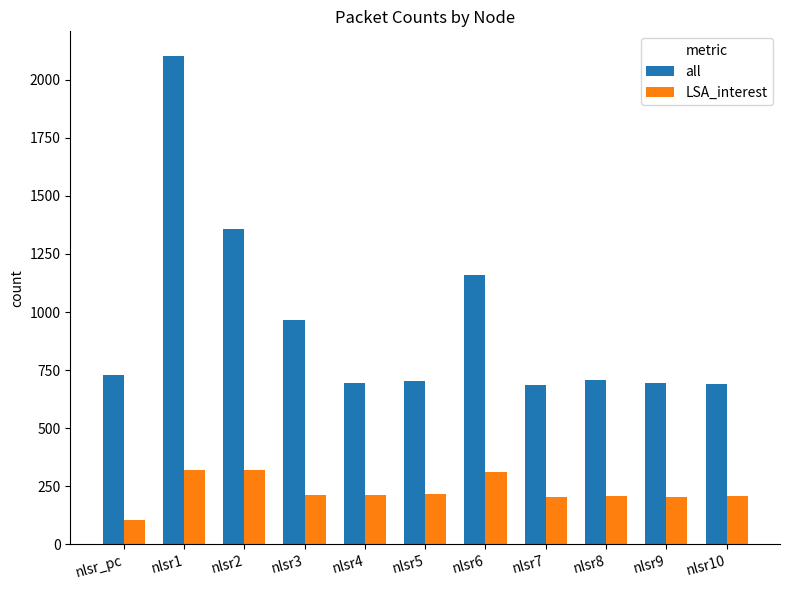

At which category does the chart reach its peak across all series?

nlsr1